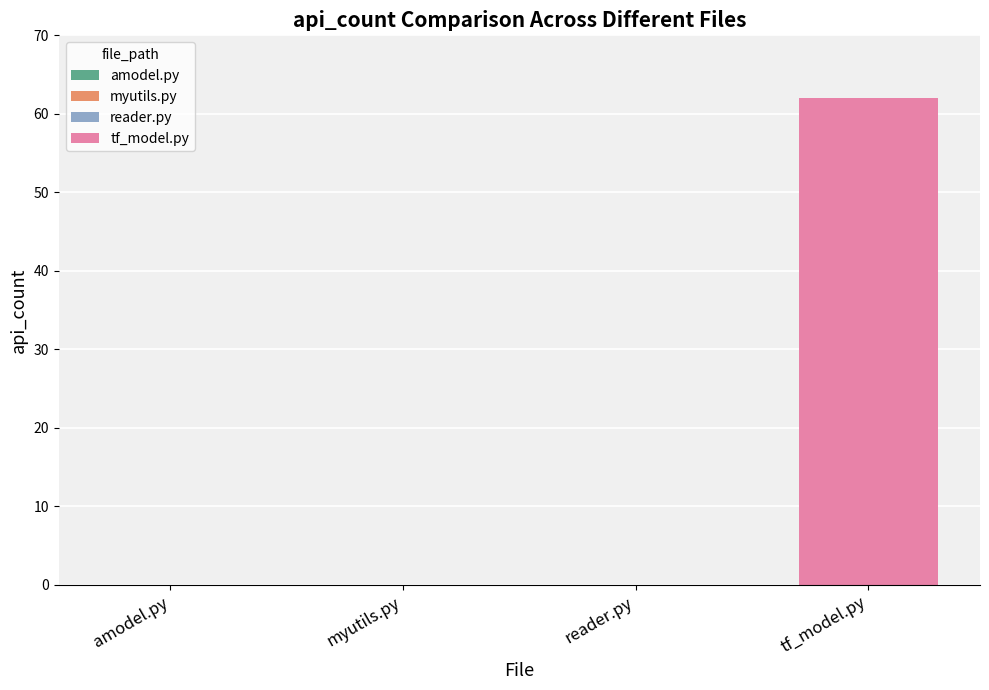

Reading left to right, transcribe all the data shown in this chart.

0	0	0	62